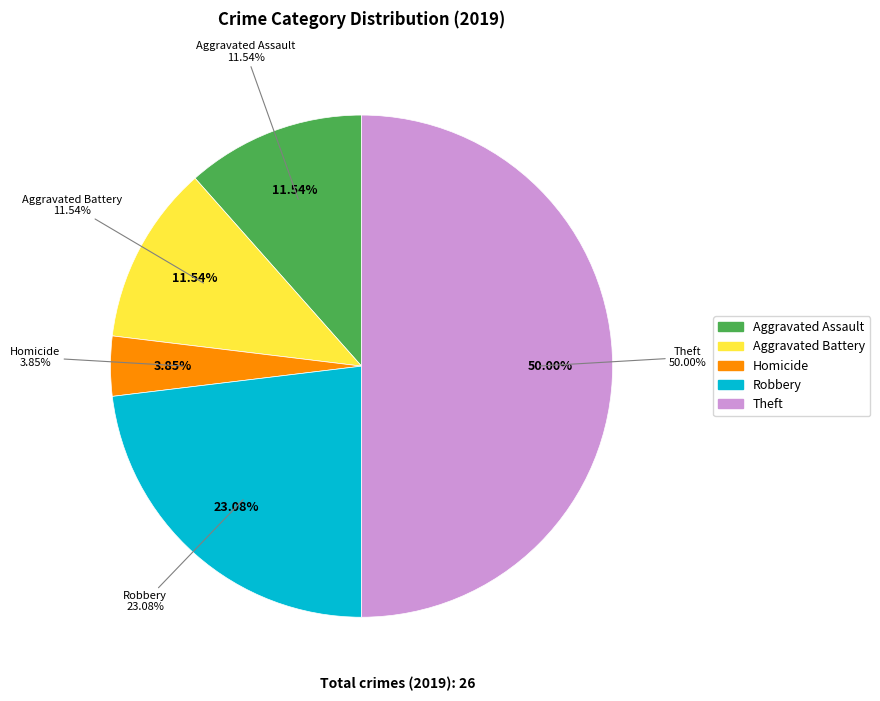

To the nearest percent, what portion does Robbery represent?

23%